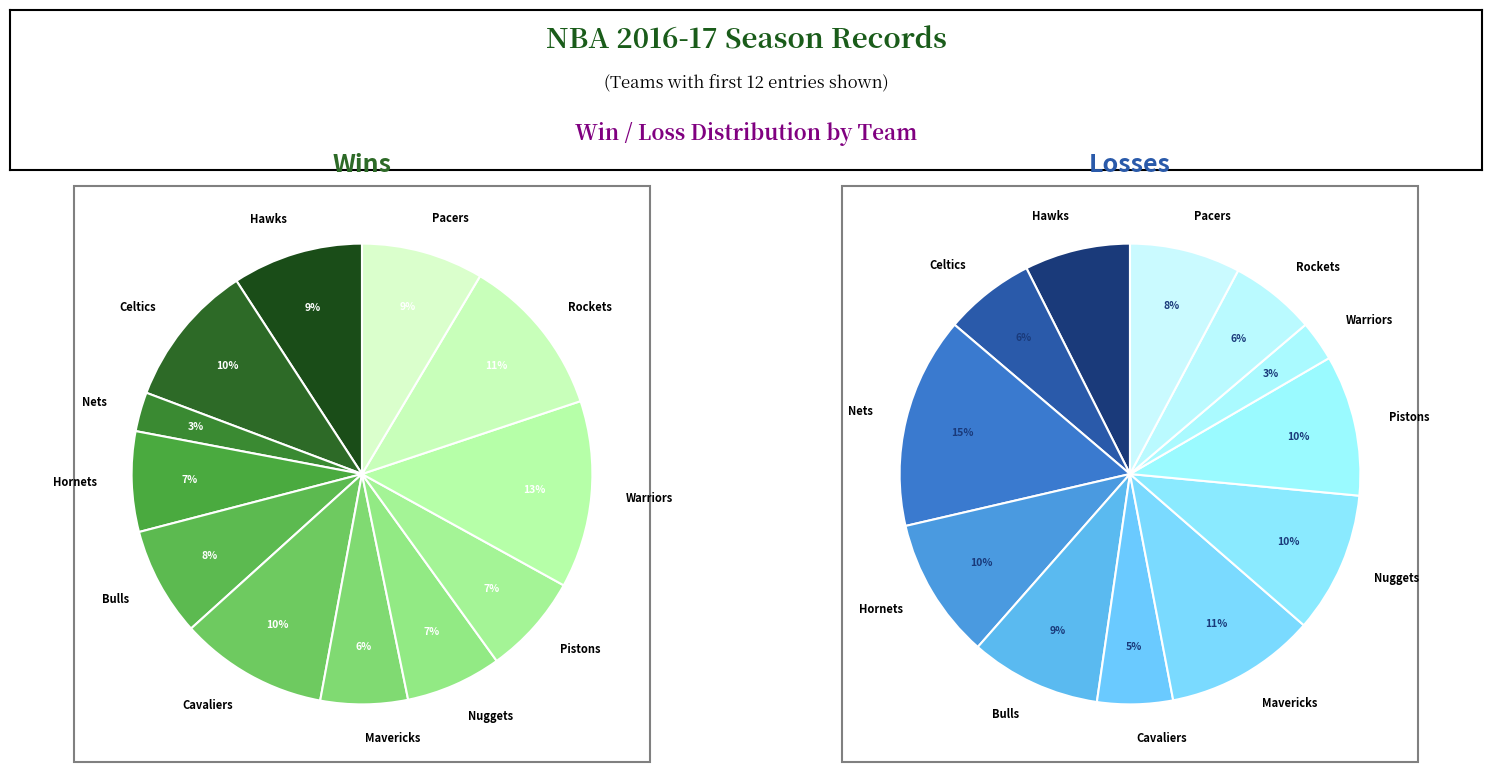

Is there a majority slice in this chart?

No